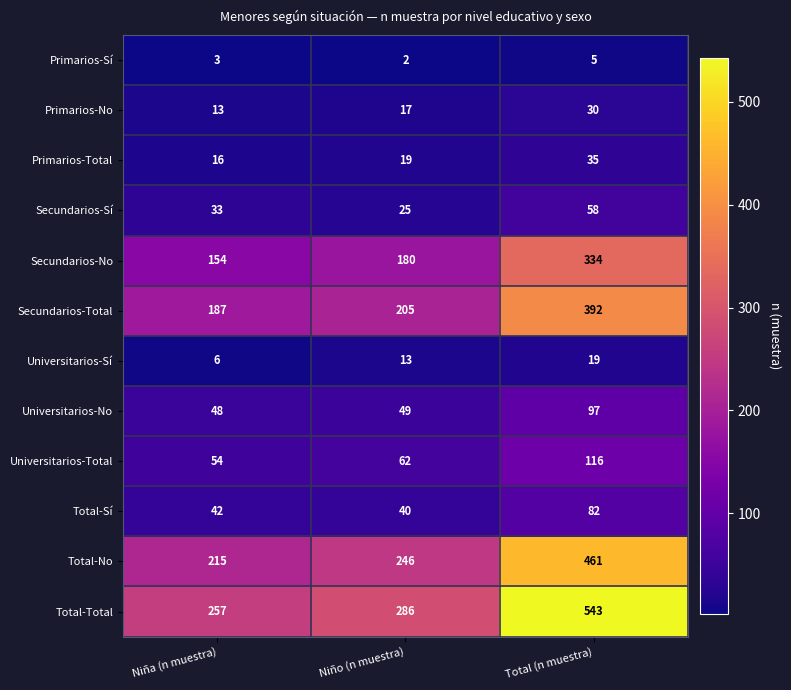

At which label is Universitarios-Total closest to 85?

Niño (n muestra)